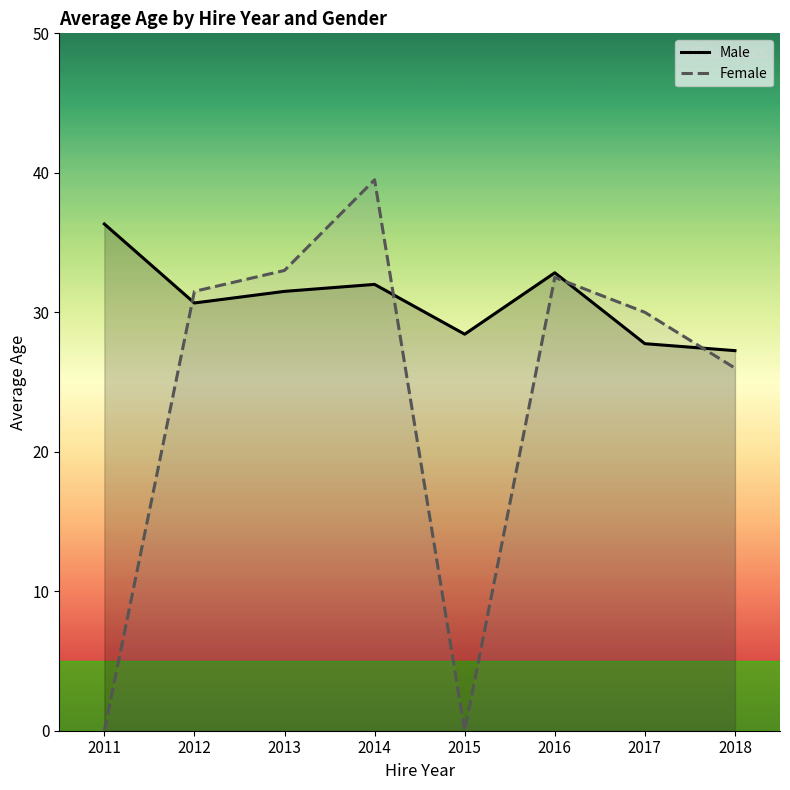

Is the value of Female at 2011 greater than the value of Male at 2011?

No